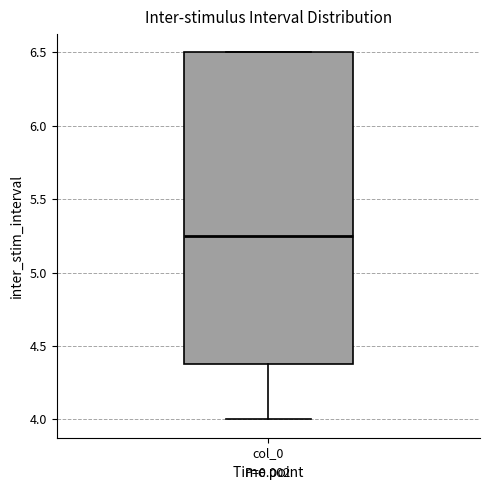

Read this box plot against the y-axis: the position of the median line, the range covered by the box, and the ends of both whiskers. The values are not printed on the chart, so give them approximately, as read against the axis.

median 5.25, box 4.40 to 6.50, whiskers 4.00 to 6.50